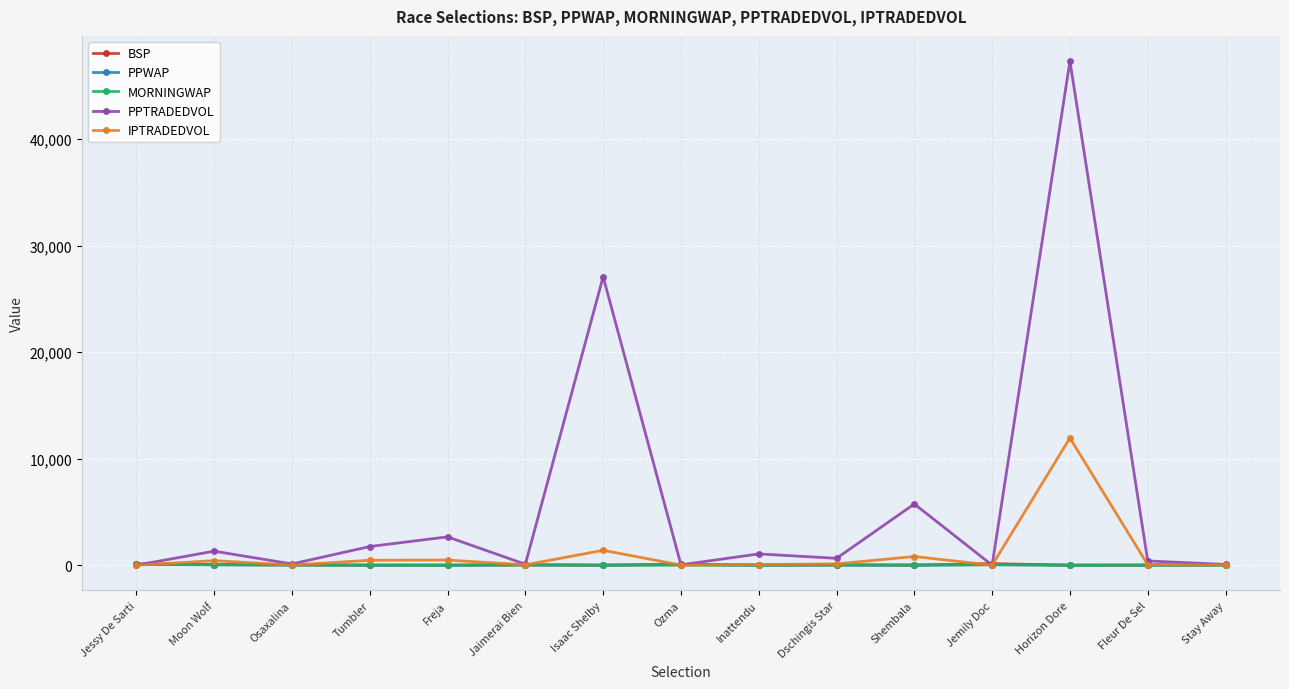

Which series has the widest spread of values?

PPTRADEDVOL